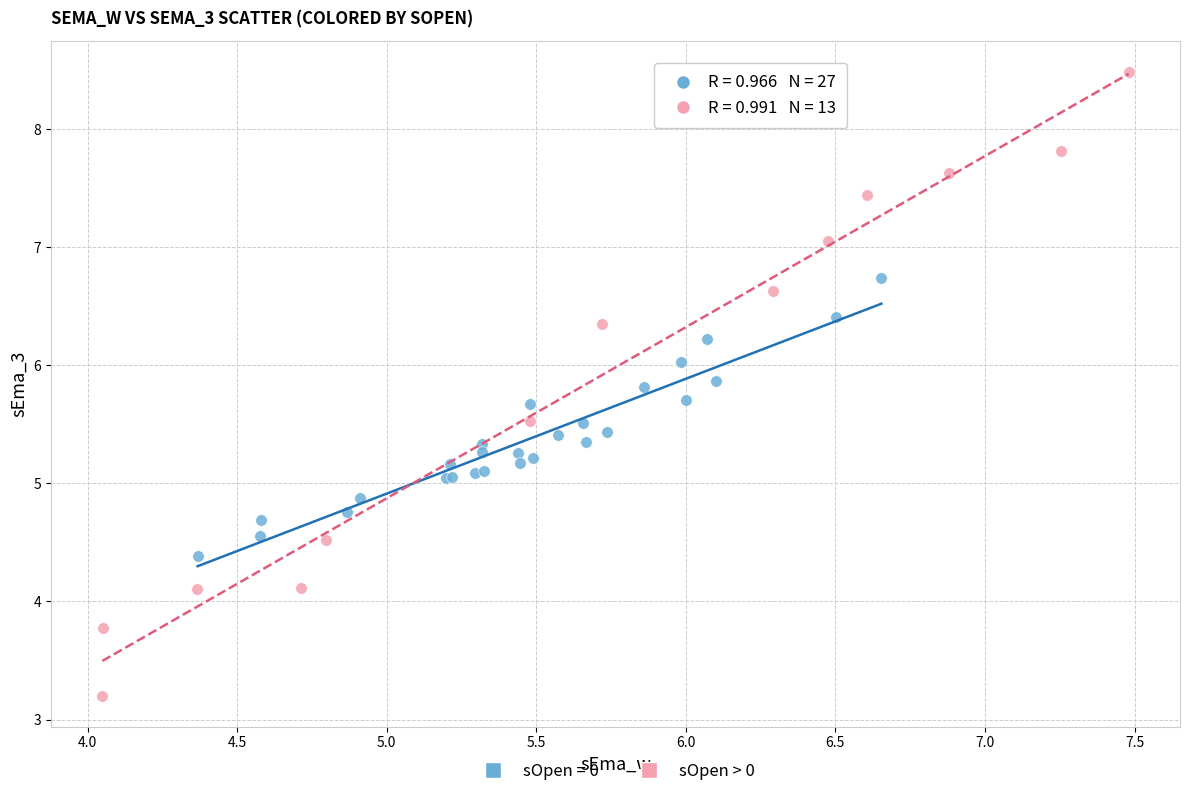

Which series contains the highest Y value?

sOpen > 0